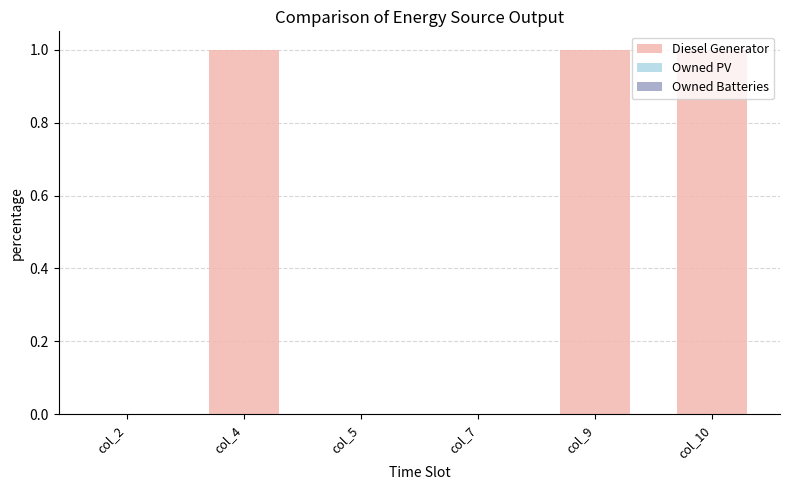

True or false: the data shows 0 at col_4.

False